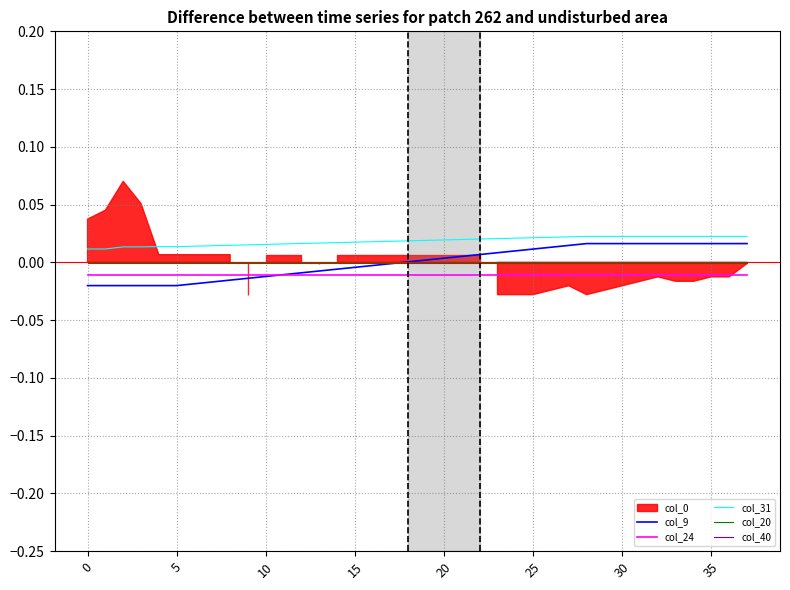

Which has a higher value, 8 or 15?

15